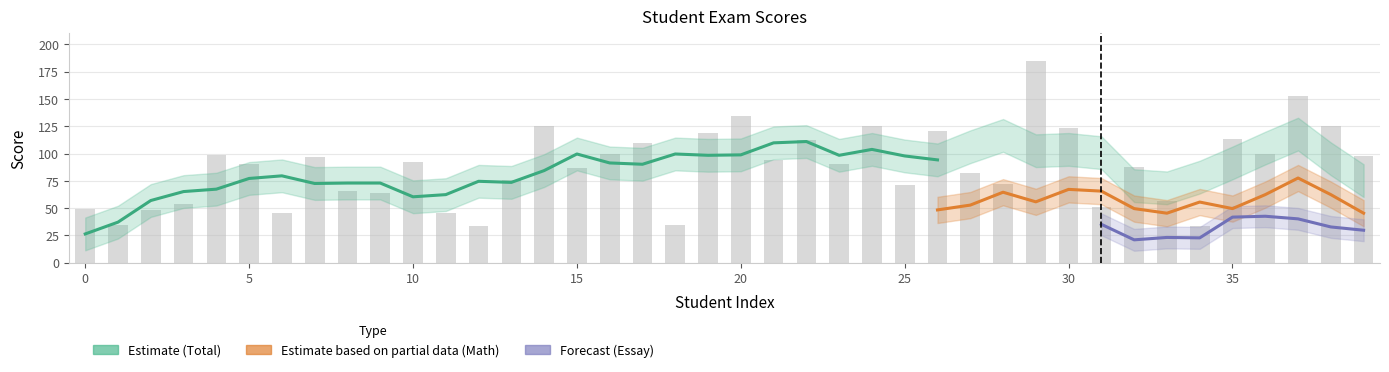

The Math_exam series shows 45 at 9. True or false?

False